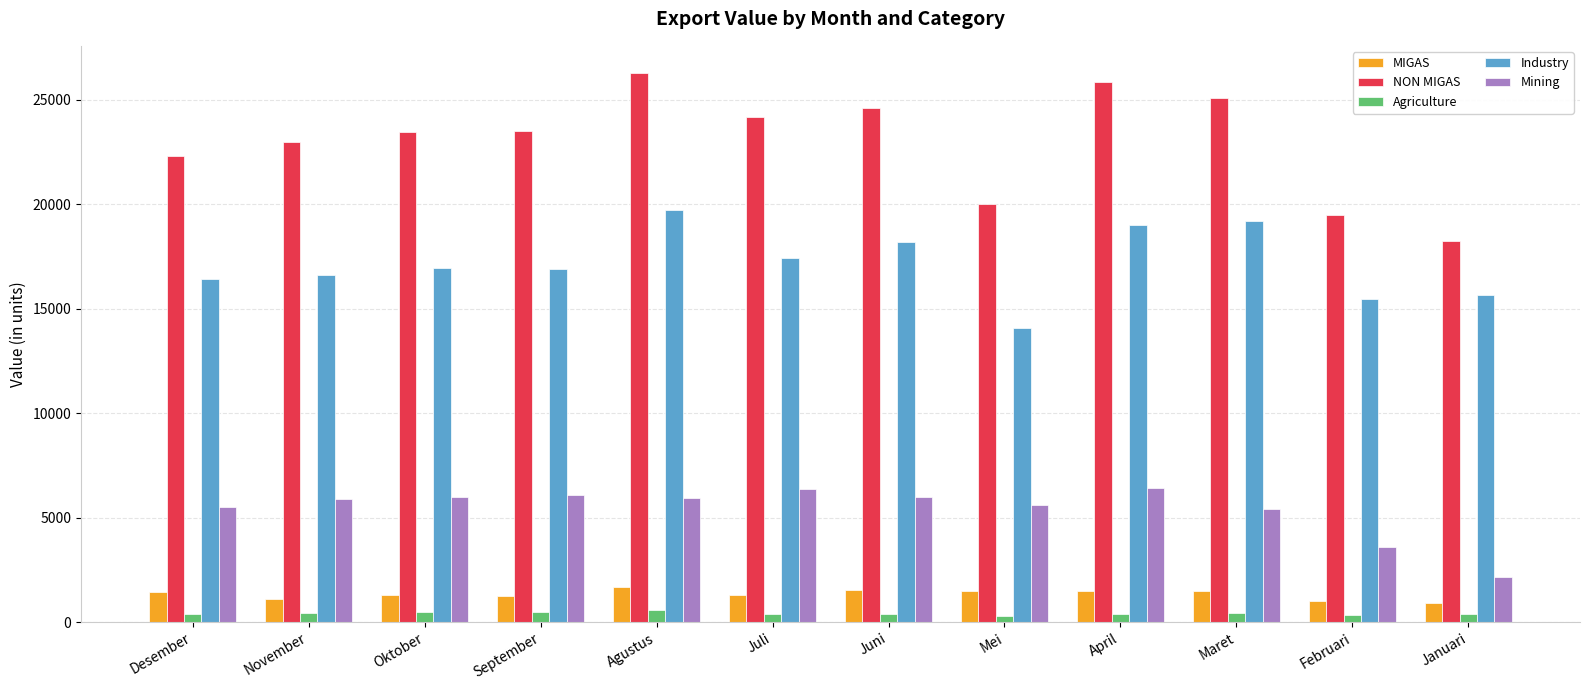

How many groups of bars are there?

12